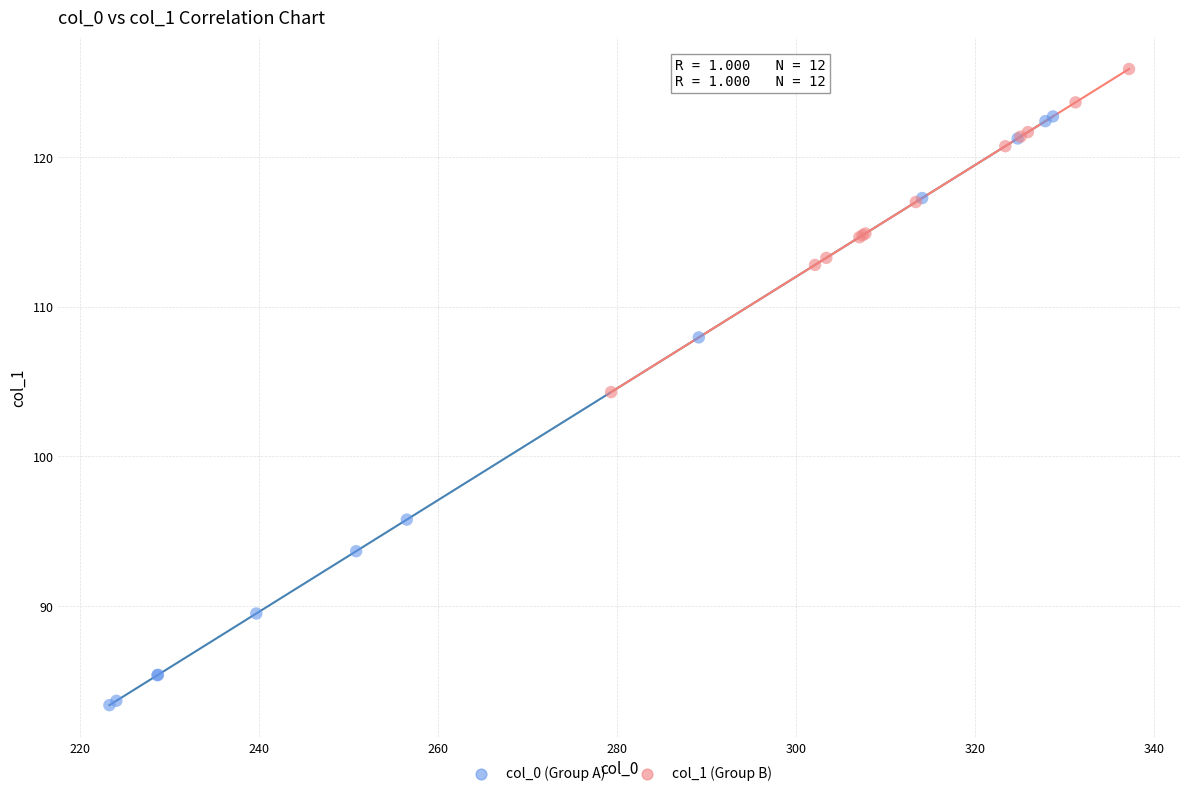

Which series reaches the maximum Y coordinate?

col_1 (Group B)